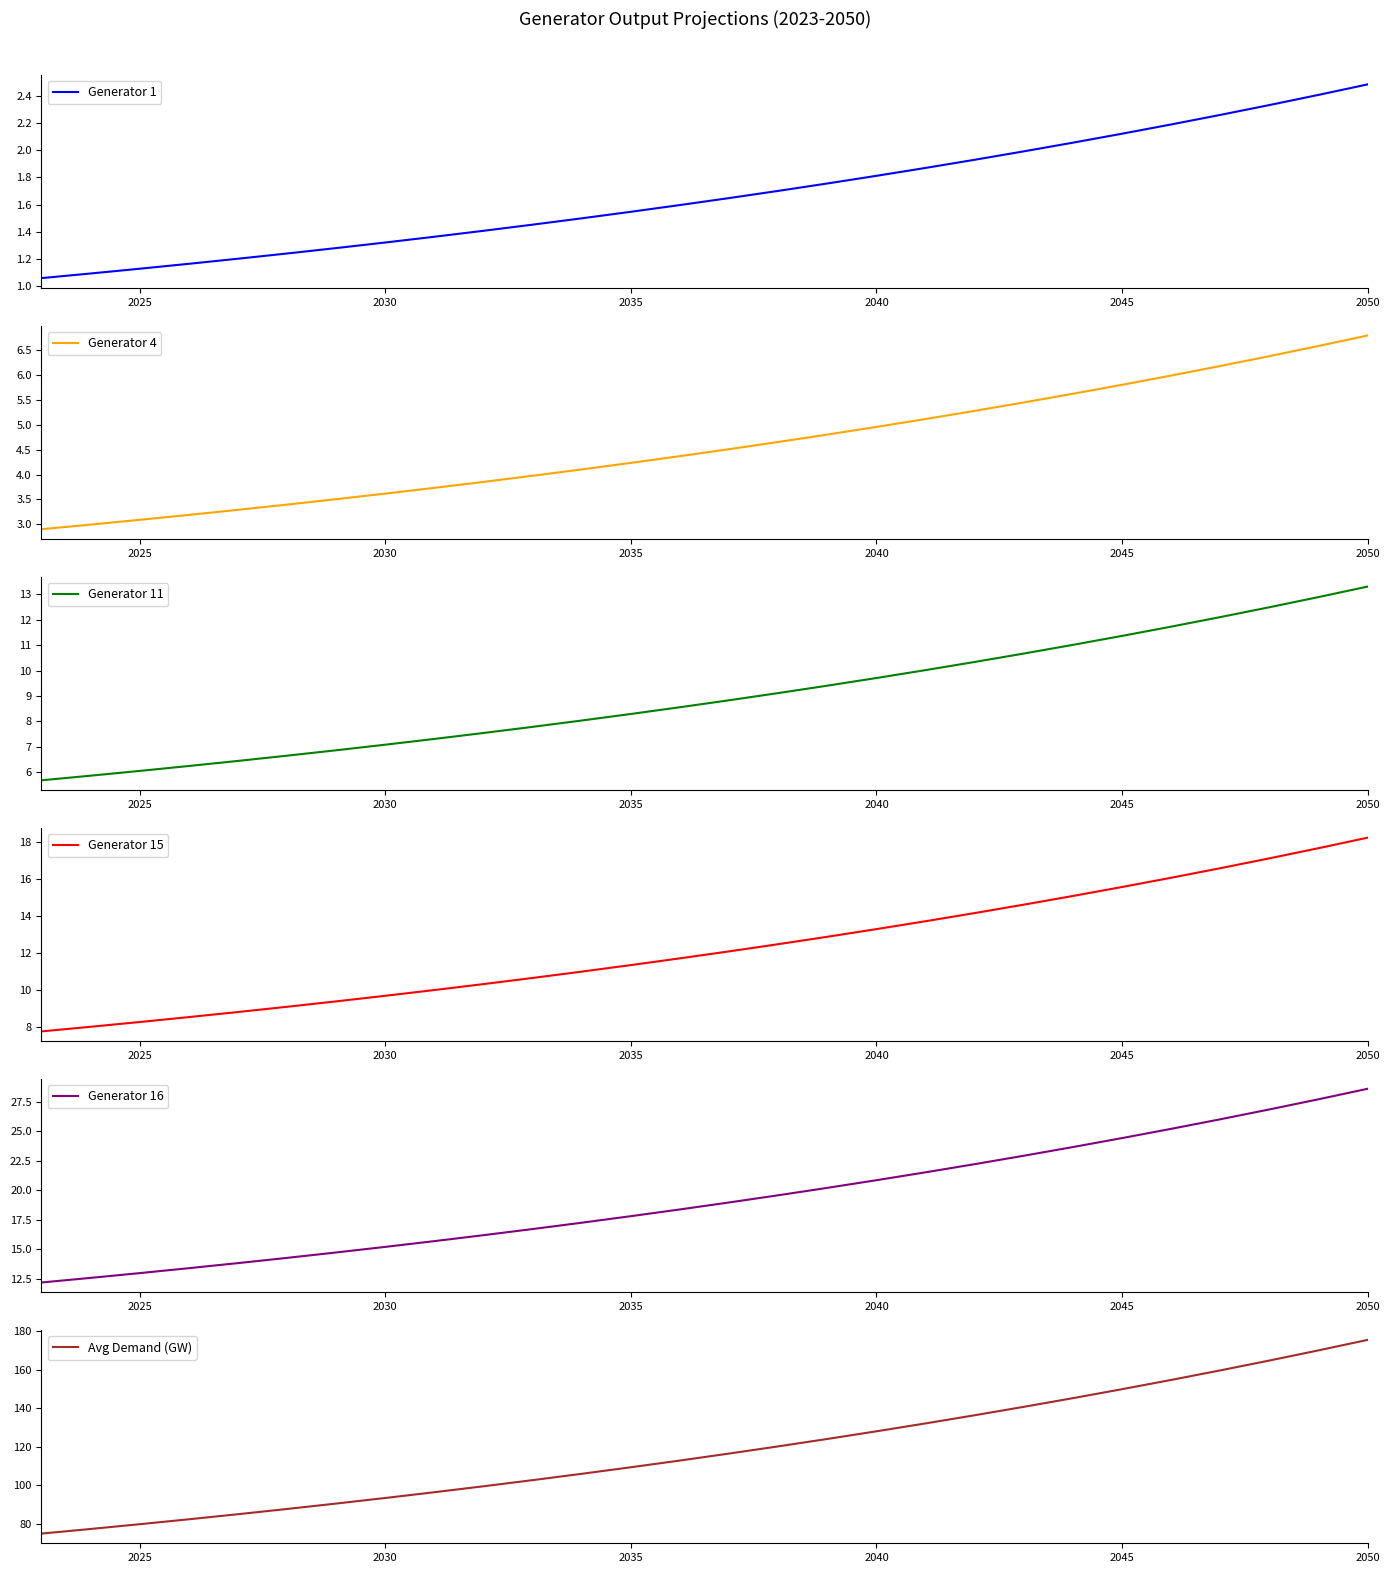

Rank the series by their maximum value, from lowest to highest.

Generator 1, Generator 4, Generator 11, Generator 15, Generator 16, Avg Demand (GW)